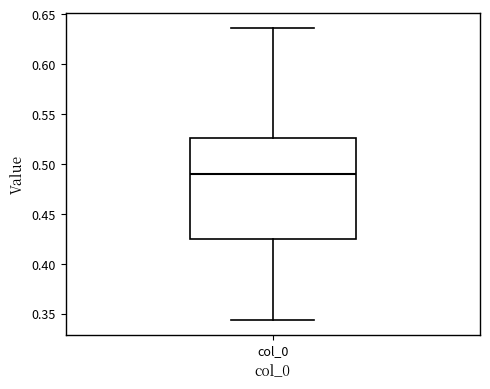

Transcribe this box plot: give where the median line is, the range the box spans, and where the two whiskers end, as read against the y-axis. The values are not printed on the chart, so give them approximately, as read against the axis.

median 0.490, box 0.425 to 0.525, whiskers 0.345 to 0.635